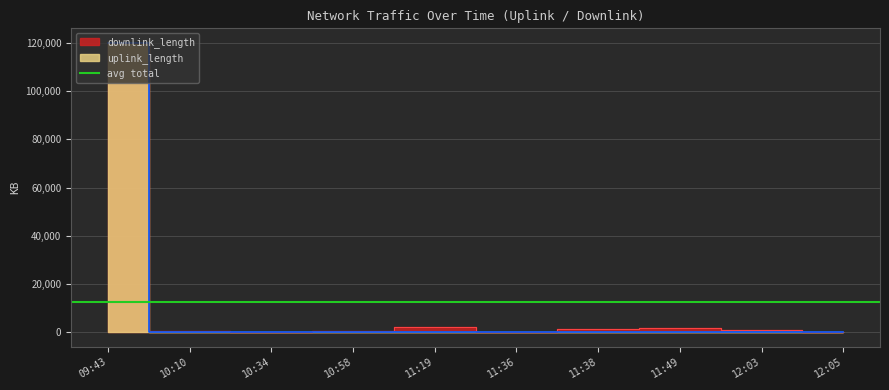

How many points are higher than both their immediate neighbors (excluding endpoints)?

2